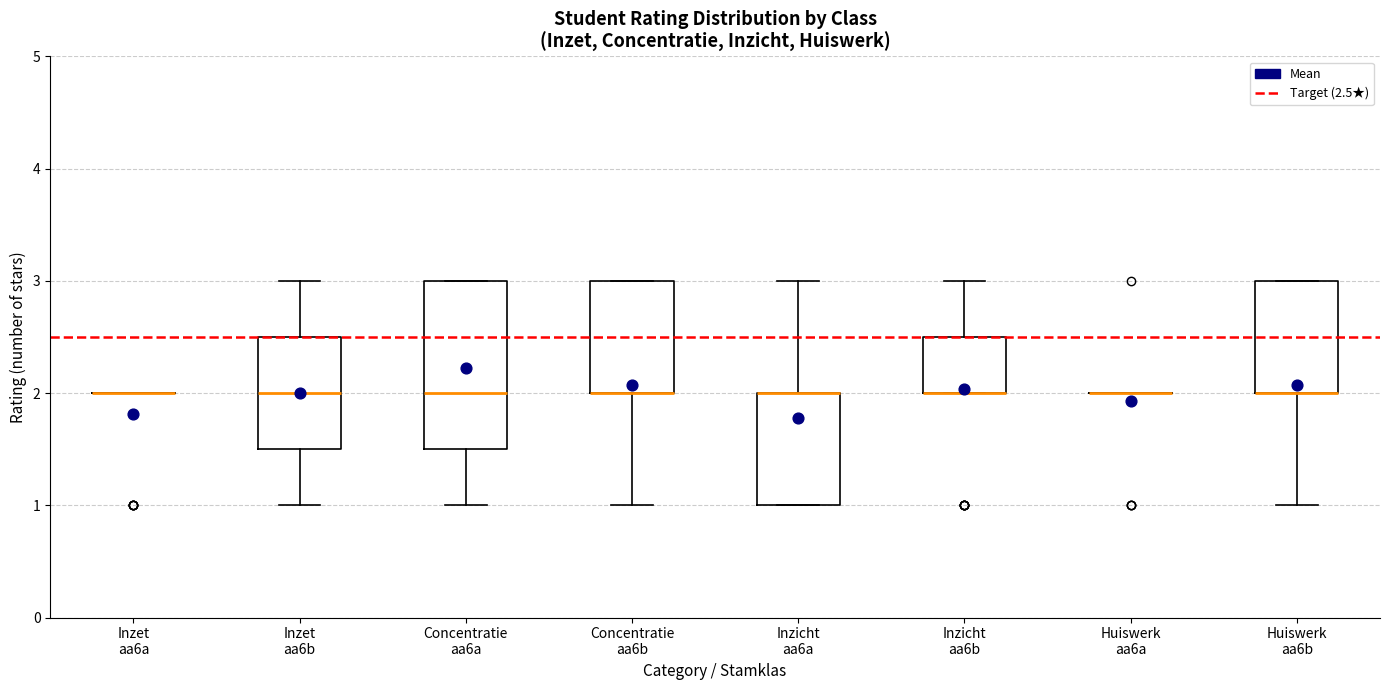

Which box is the tallest, from its lower edge to its upper edge?

Concentratie aa6a